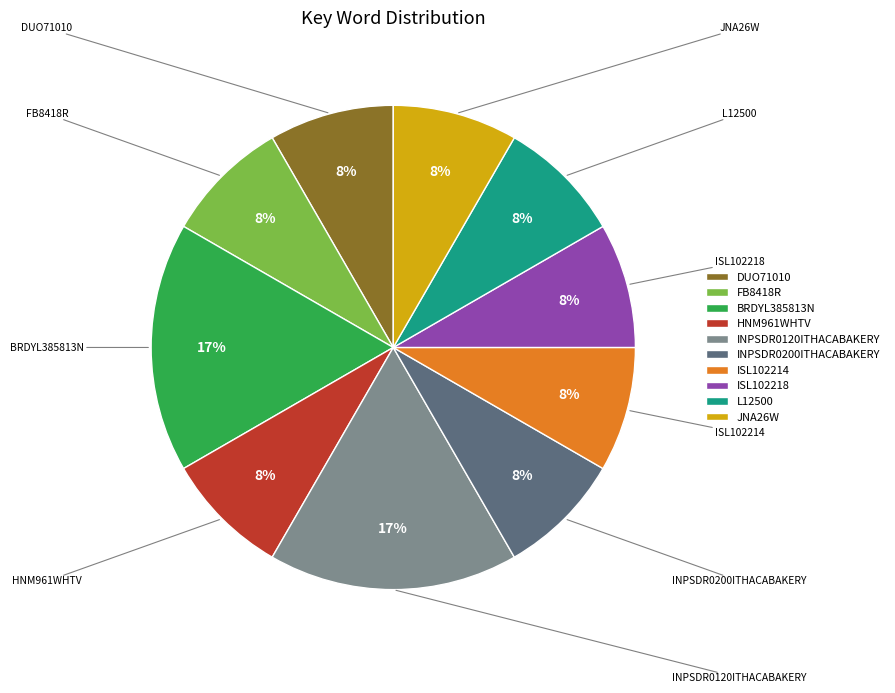

How many slices are in this pie chart?

10